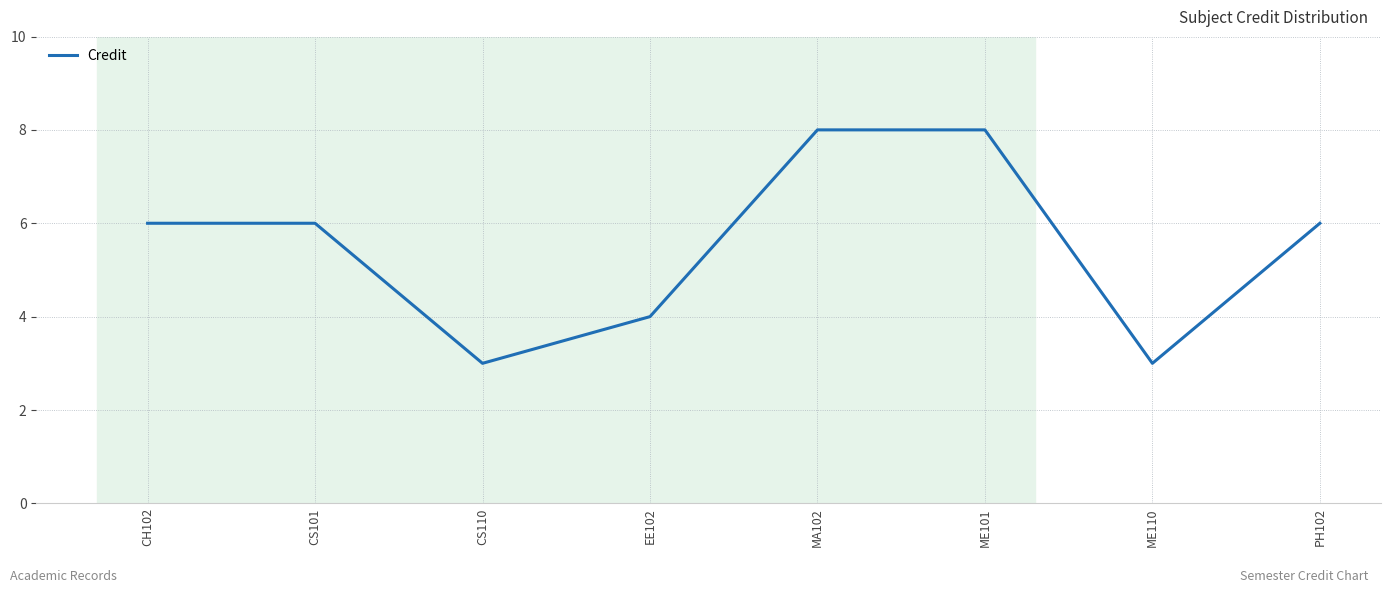

At which category does the data reach its first local valley?

CS110